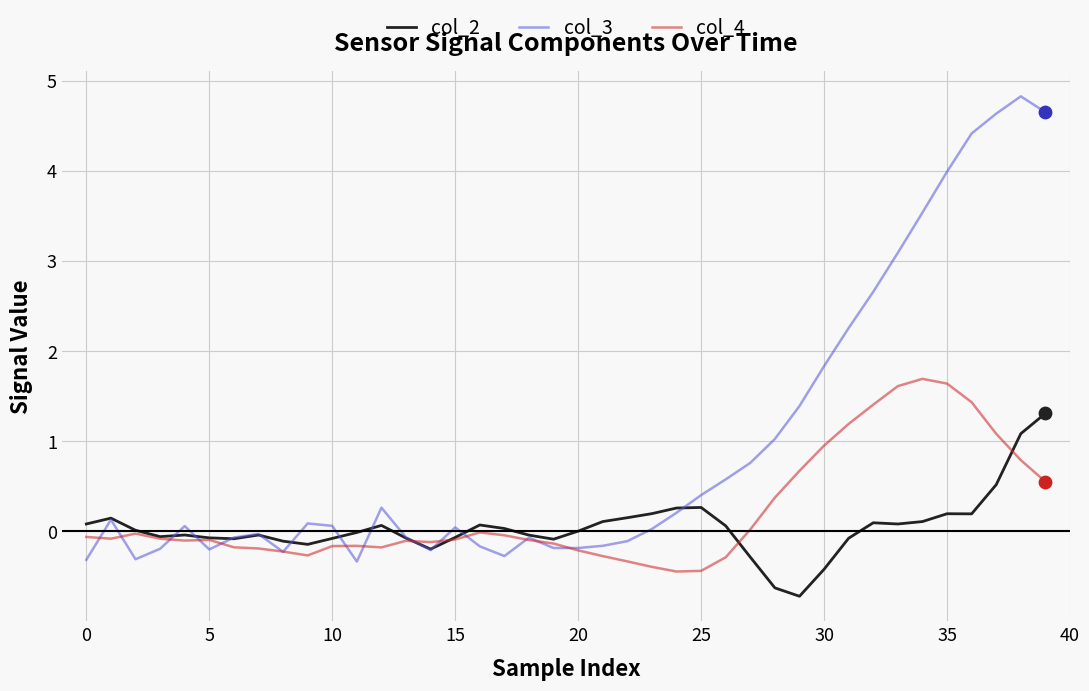

Which series has the largest total across all categories?

col_3